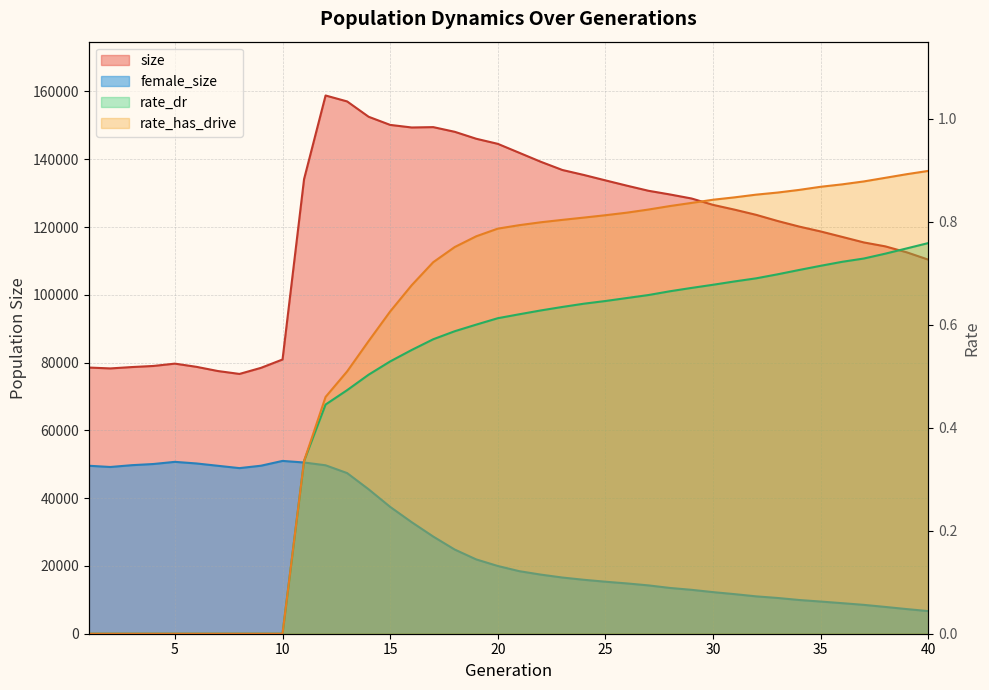

How many rate_dr values are between 0 and 1?

40